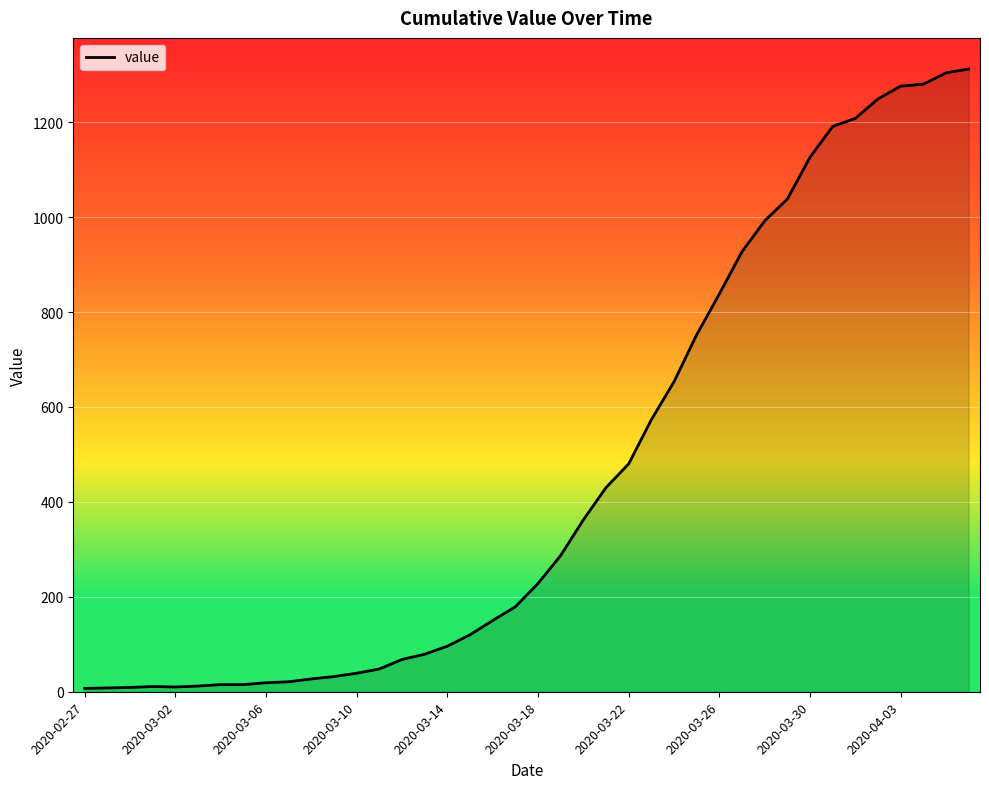

What is the greatest value displayed?

1312